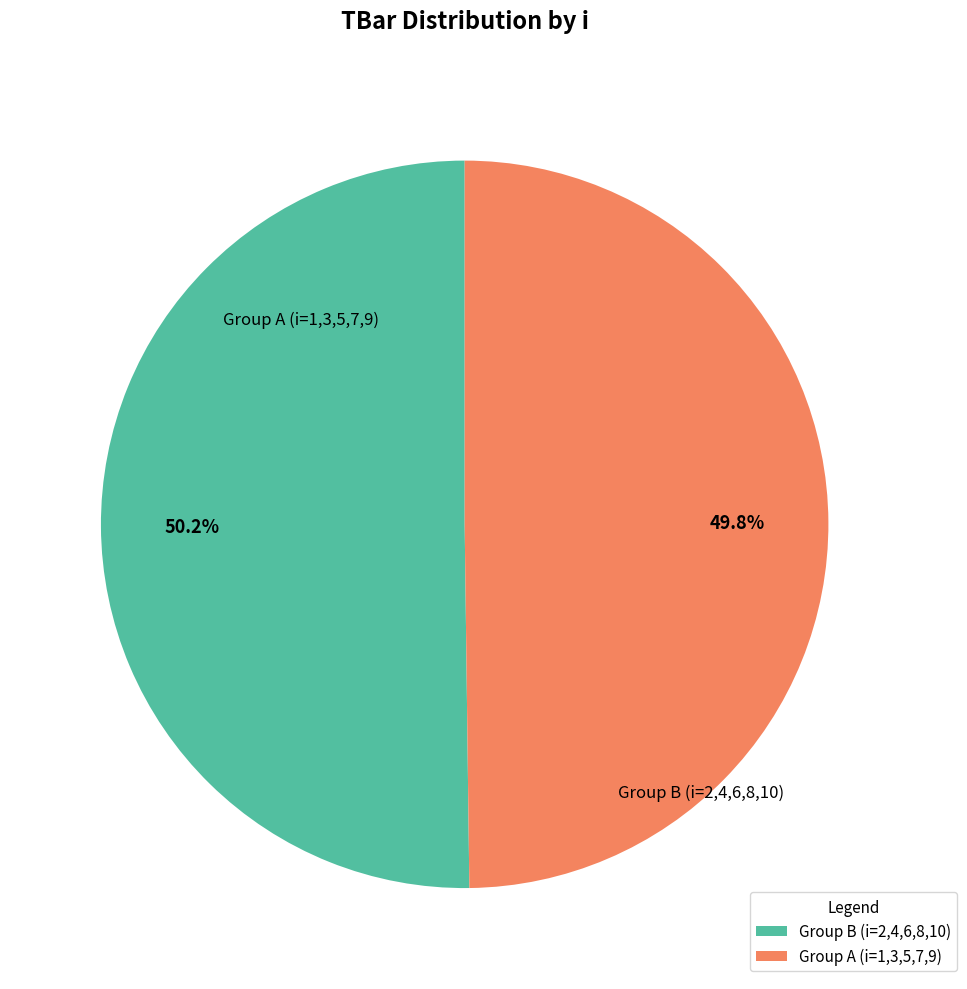

Approximately how many times larger is the value at Group B (i=2,4,6,8,10) compared to Group A (i=1,3,5,7,9)?

1.0